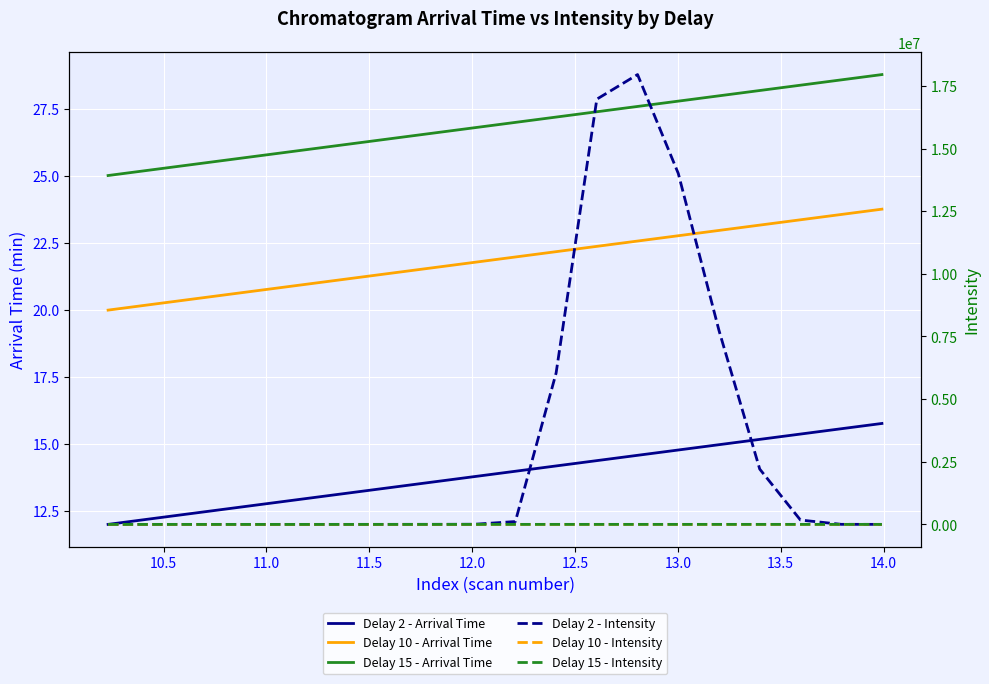

True or false: Delay 2 - Arrival Time has more than 2 points higher than both neighbors.

False